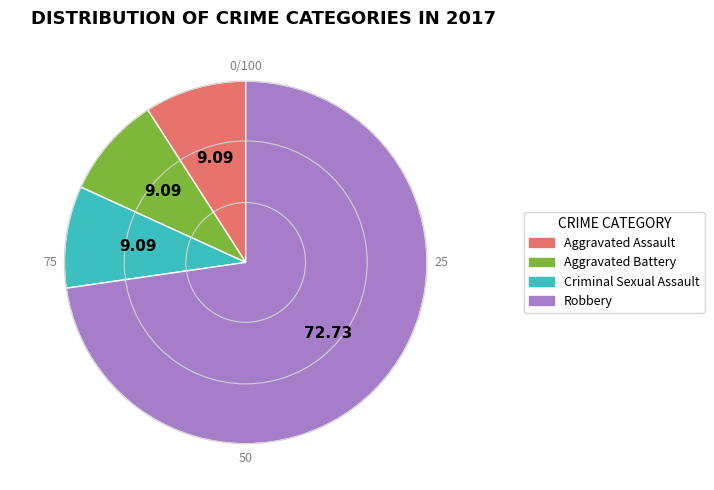

True or false: Criminal Sexual Assault accounts for 9% of the total.

True